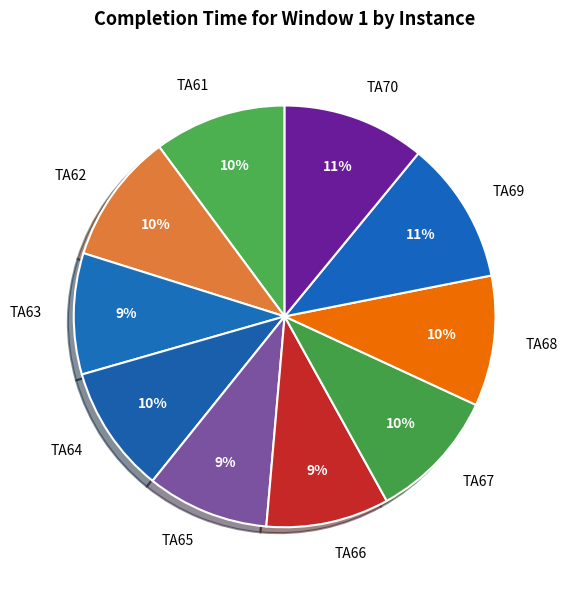

Combined, do TA68 and TA70 account for over 50%?

No